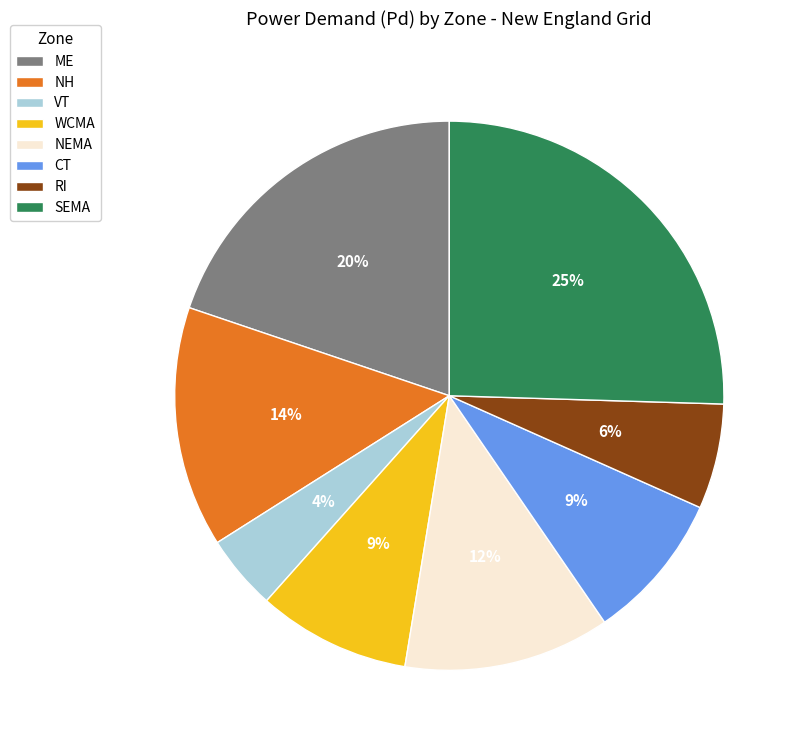

Is it true that WCMA is 22% of the pie?

False